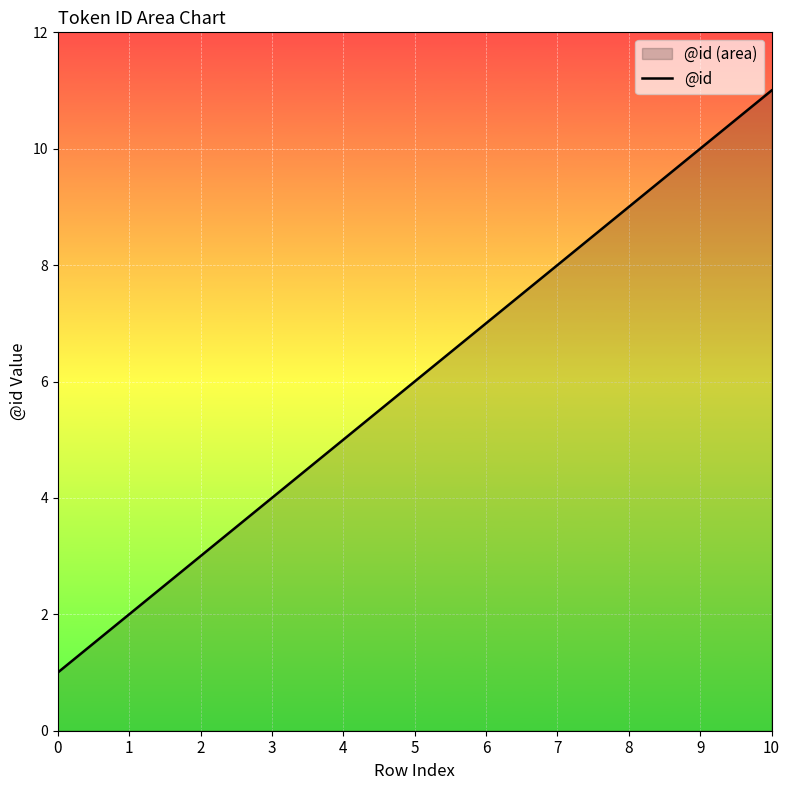

What is the difference between the values at 6 and 1?

5